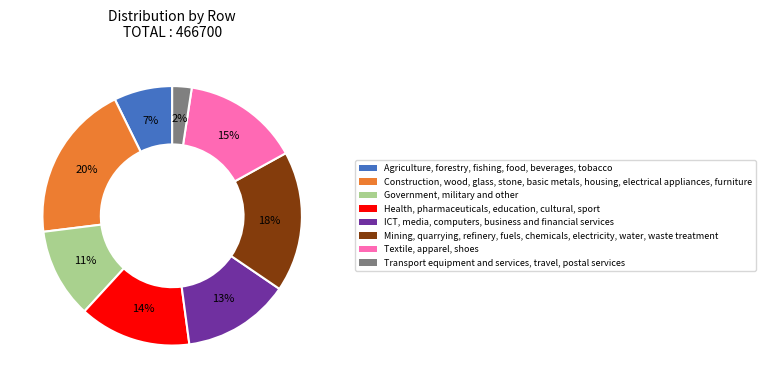

To the nearest percent, what is the average slice percentage?

12%